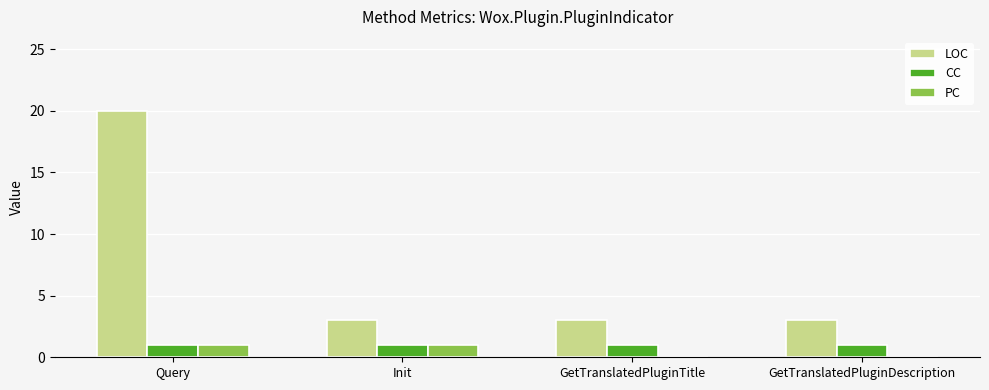

Reading left to right, extract all data points from this chart.

LOC: Query=20	Init=3	GetTranslatedPluginTitle=3	GetTranslatedPluginDescription=3
CC: Query=1	Init=1	GetTranslatedPluginTitle=1	GetTranslatedPluginDescription=1
PC: Query=1	Init=1	GetTranslatedPluginTitle=0	GetTranslatedPluginDescription=0